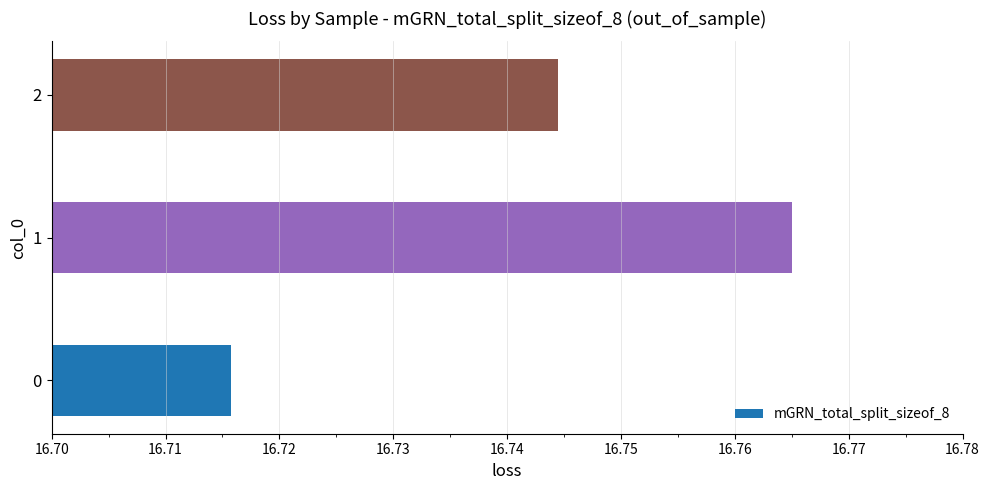

What is the sum of all values?

50.2